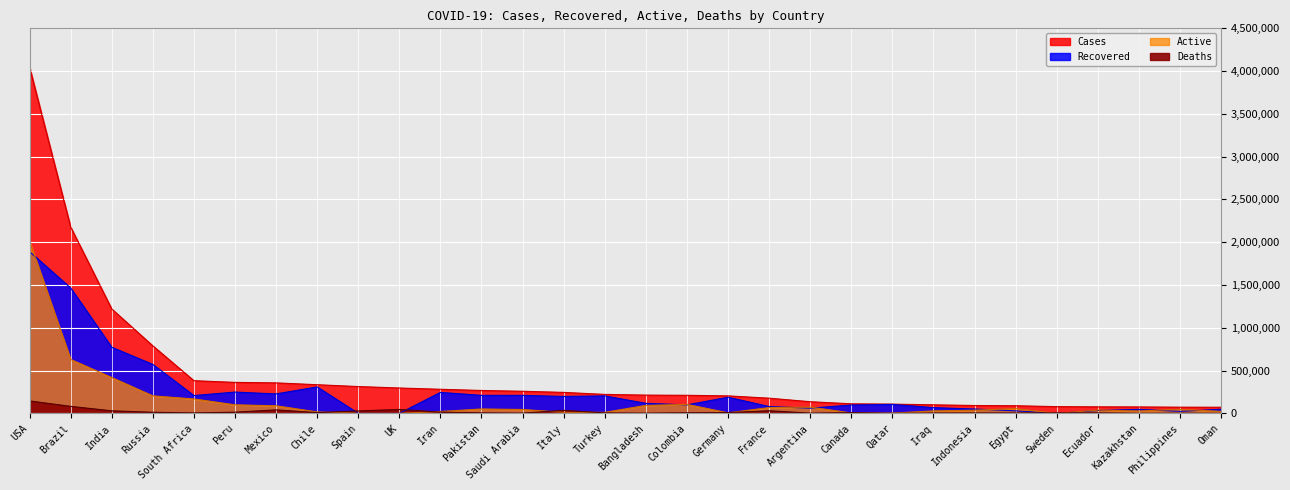

The value of Recovered at Sweden is 1253621. True or false?

False